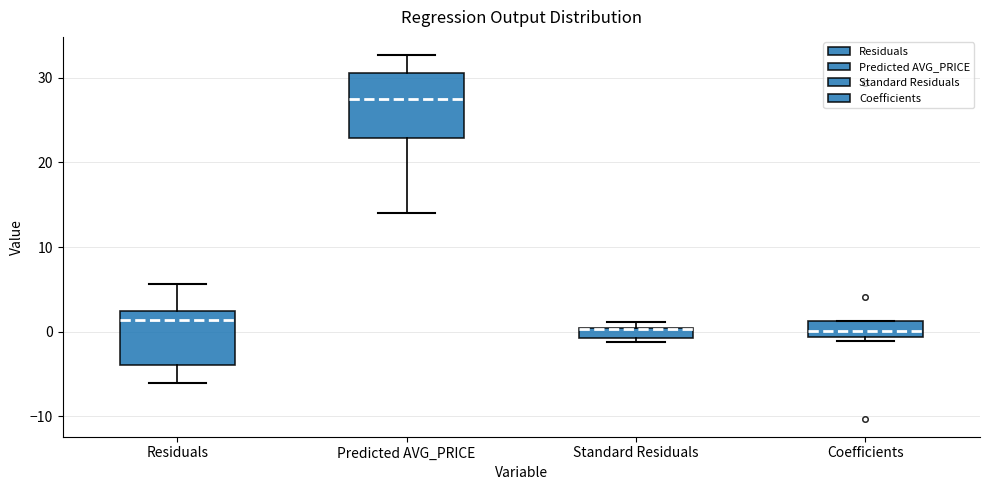

Comparing the boxes themselves (not the whiskers), which one is the tallest?

Predicted AVG_PRICE